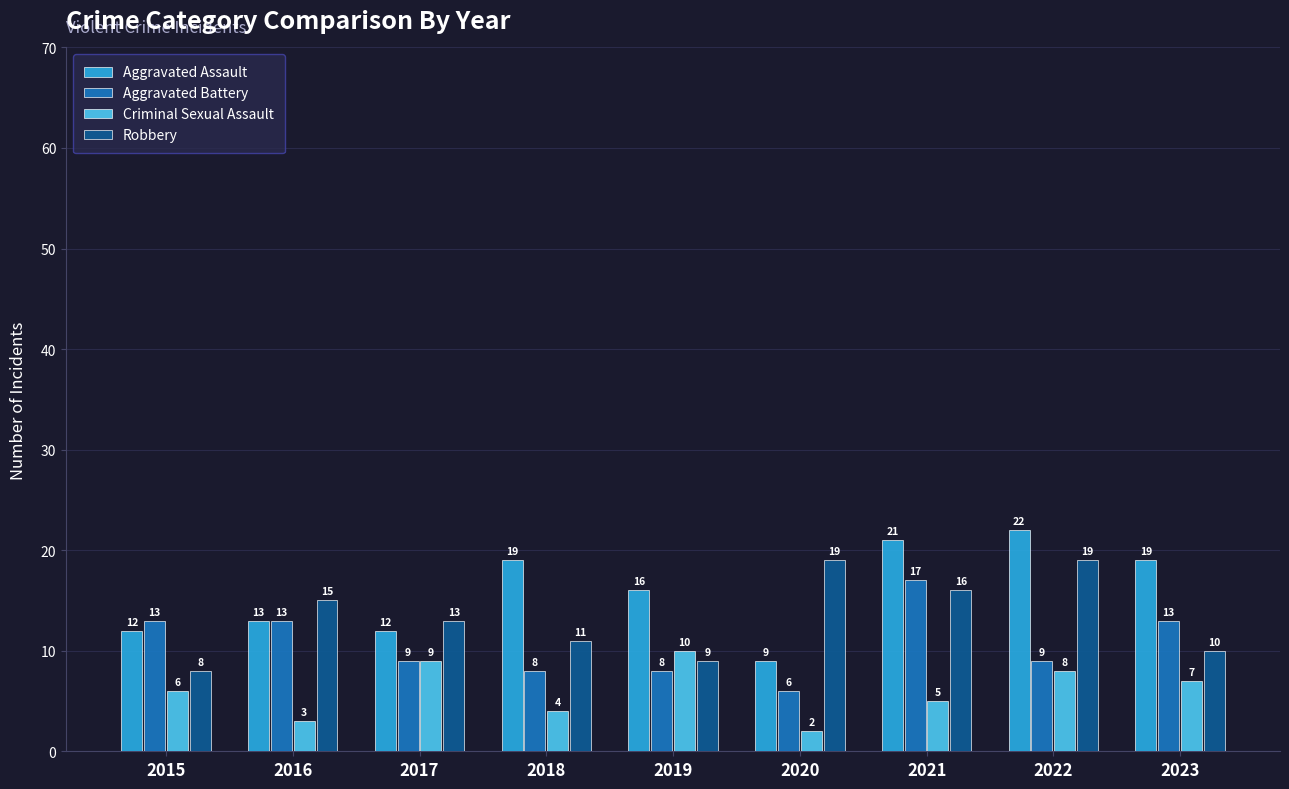

Where does the Robbery series first go above 13?

2016